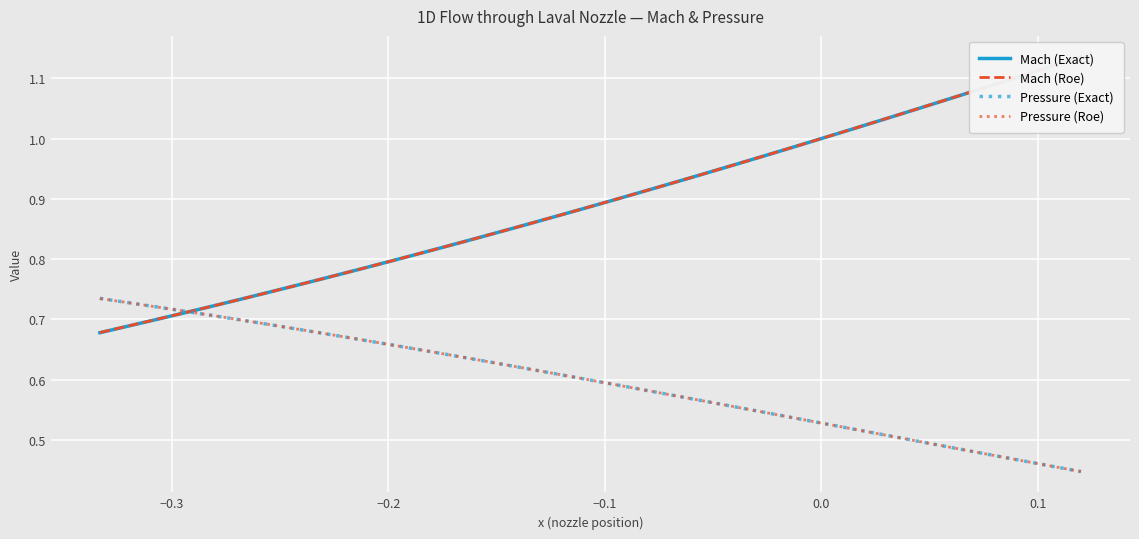

Is it true that Pressure (Roe) equals 0.1 at 0.0?

False